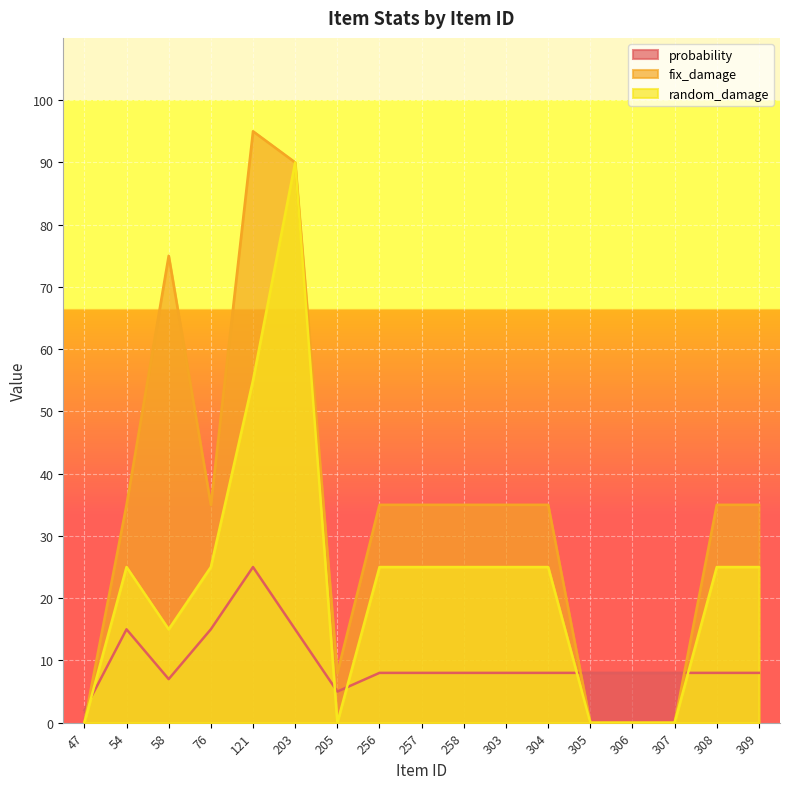

Reading right to left, transcribe all the data shown in this chart.

probability: 8	8	8	8	8	8	8	8	8	8	5	15	25	15	7	15	2
fix_damage: 35	35	0	0	0	35	35	35	35	35	8	90	95	35	75	35	0
random_damage: 25	25	0	0	0	25	25	25	25	25	0	90	55	25	15	25	0